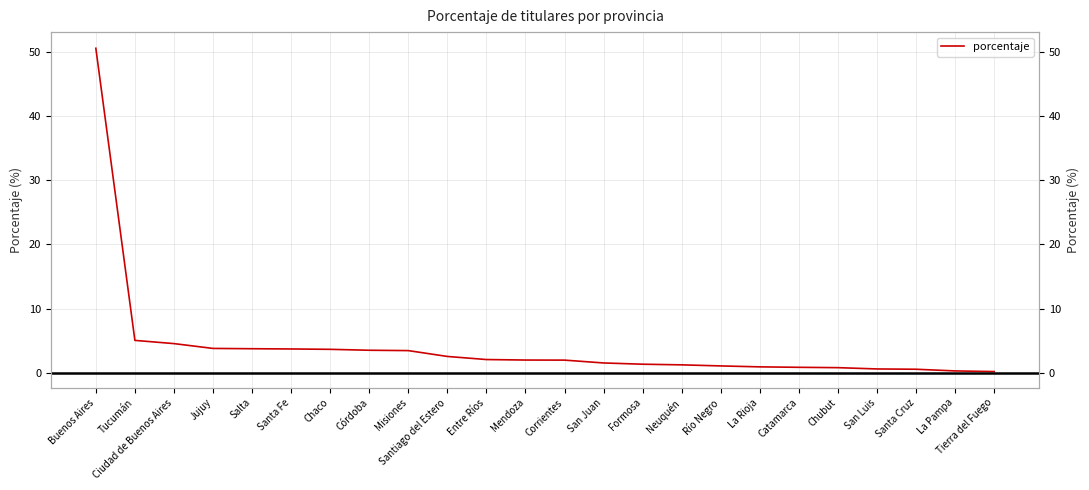

At which label is the value closest to 25?

Tucumán